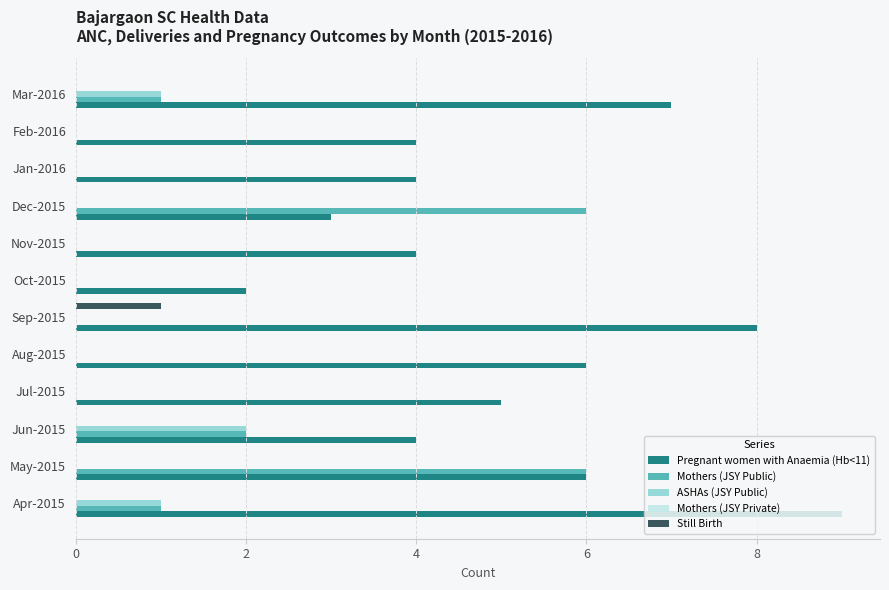

Which series has the largest total across all categories?

Pregnant women with Anaemia (Hb<11)